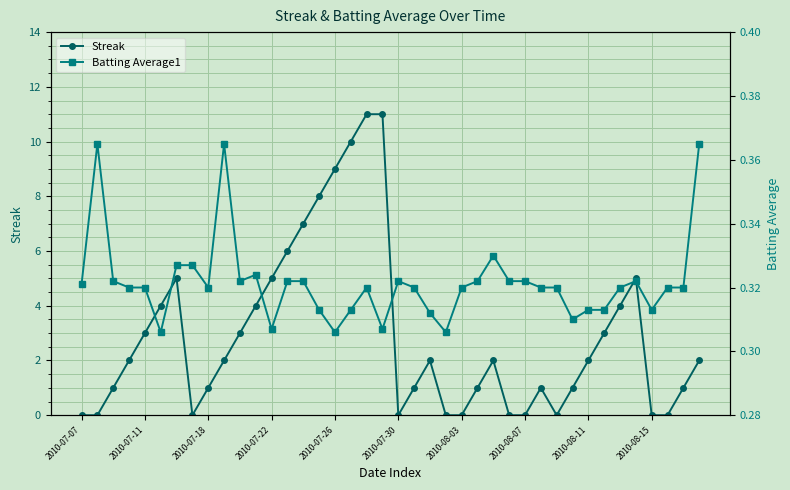

What is the maximum value for Streak?

11